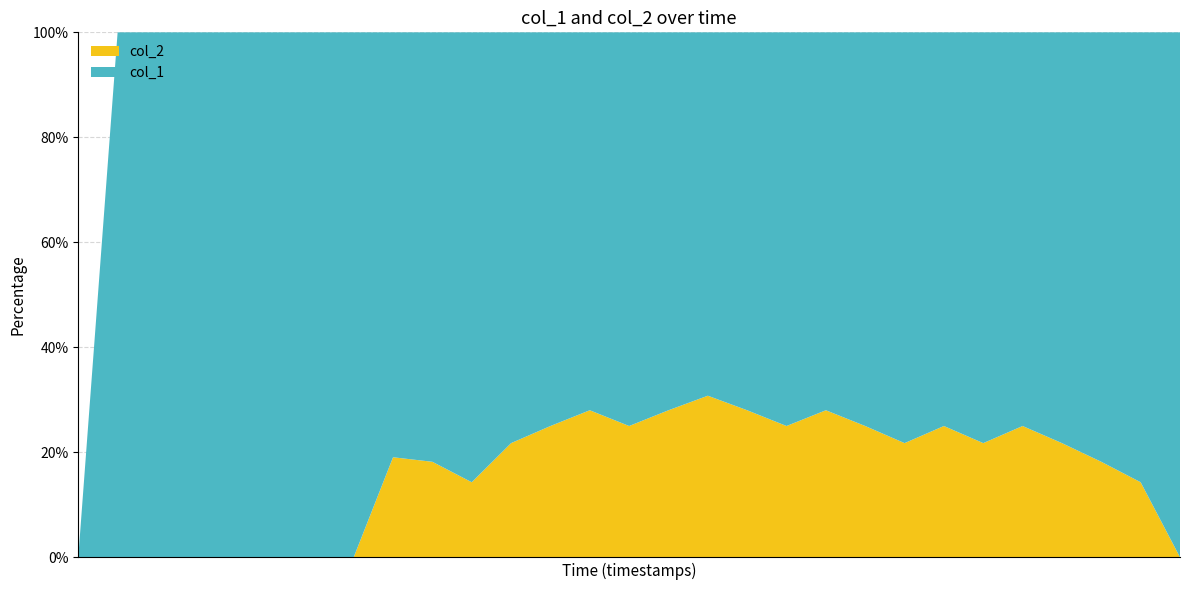

Reading left to right, transcribe all the data shown in this chart.

col_1: 1507218749=0	1509971171=1	1510011005=2	1510093704=3	1510180249=6	1510183736=9	1510187202=7	1510262998=11	1510322873=17	1510331190=18	1510334769=18	1510338416=18	1510345620=18	1510446364=18	1510464317=18	1510784808=18	1510860425=18	1510882080=18	1515634038=18	1515957990=18	1515968796=18	1516076790=18	1516135566=18	1516141619=18	1516224449=18	1516595209=18	1516753609=18	1517009160=18	1519313200=18
col_2: 1507218749=0	1509971171=0	1510011005=0	1510093704=0	1510180249=0	1510183736=0	1510187202=0	1510262998=0	1510322873=4	1510331190=4	1510334769=3	1510338416=5	1510345620=6	1510446364=7	1510464317=6	1510784808=7	1510860425=8	1510882080=7	1515634038=6	1515957990=7	1515968796=6	1516076790=5	1516135566=6	1516141619=5	1516224449=6	1516595209=5	1516753609=4	1517009160=3	1519313200=0